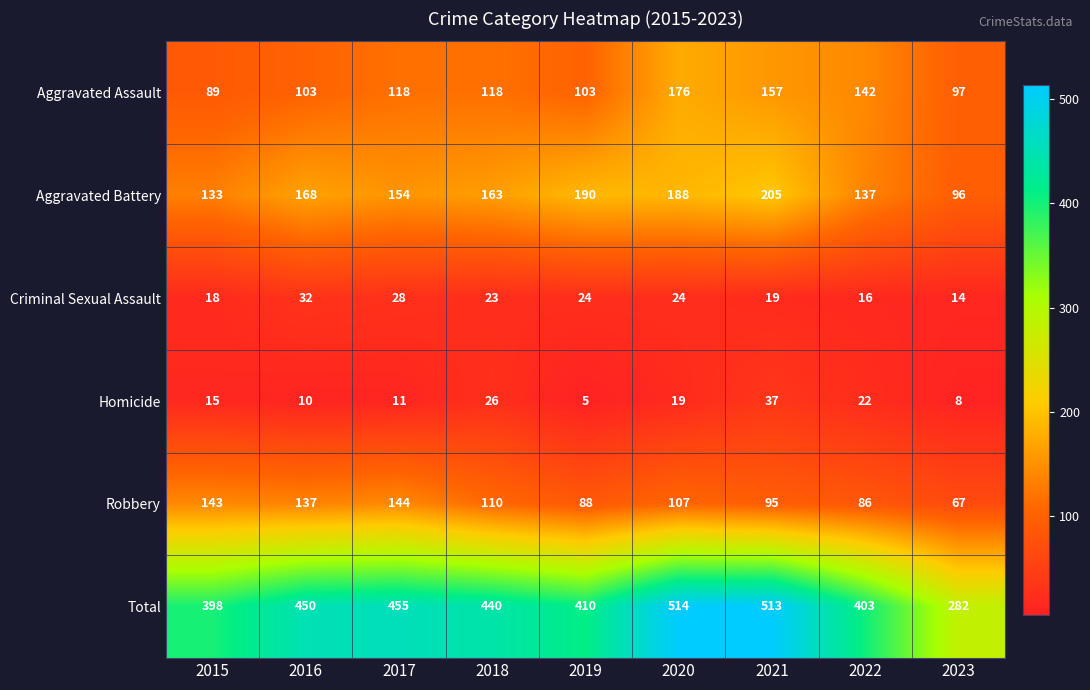

What is the sum of the Robbery values at 2019 and 2023?

155